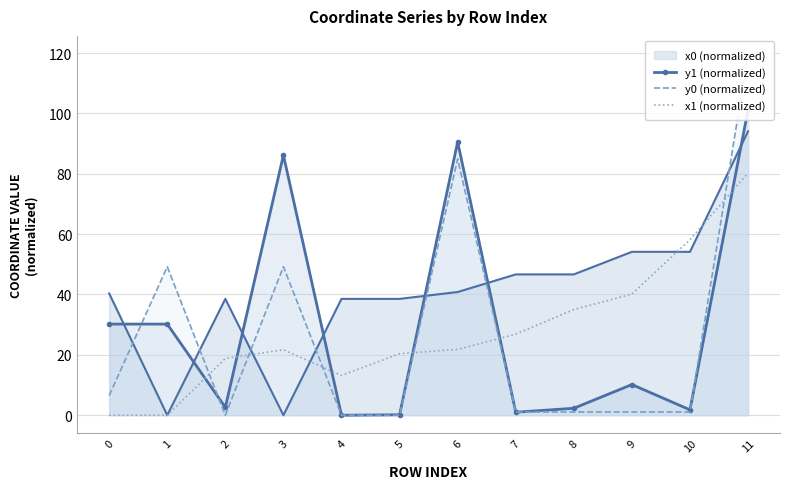

Between which two adjacent categories do x1 (normalized) and y0 (normalized) first intersect?

1 and 2